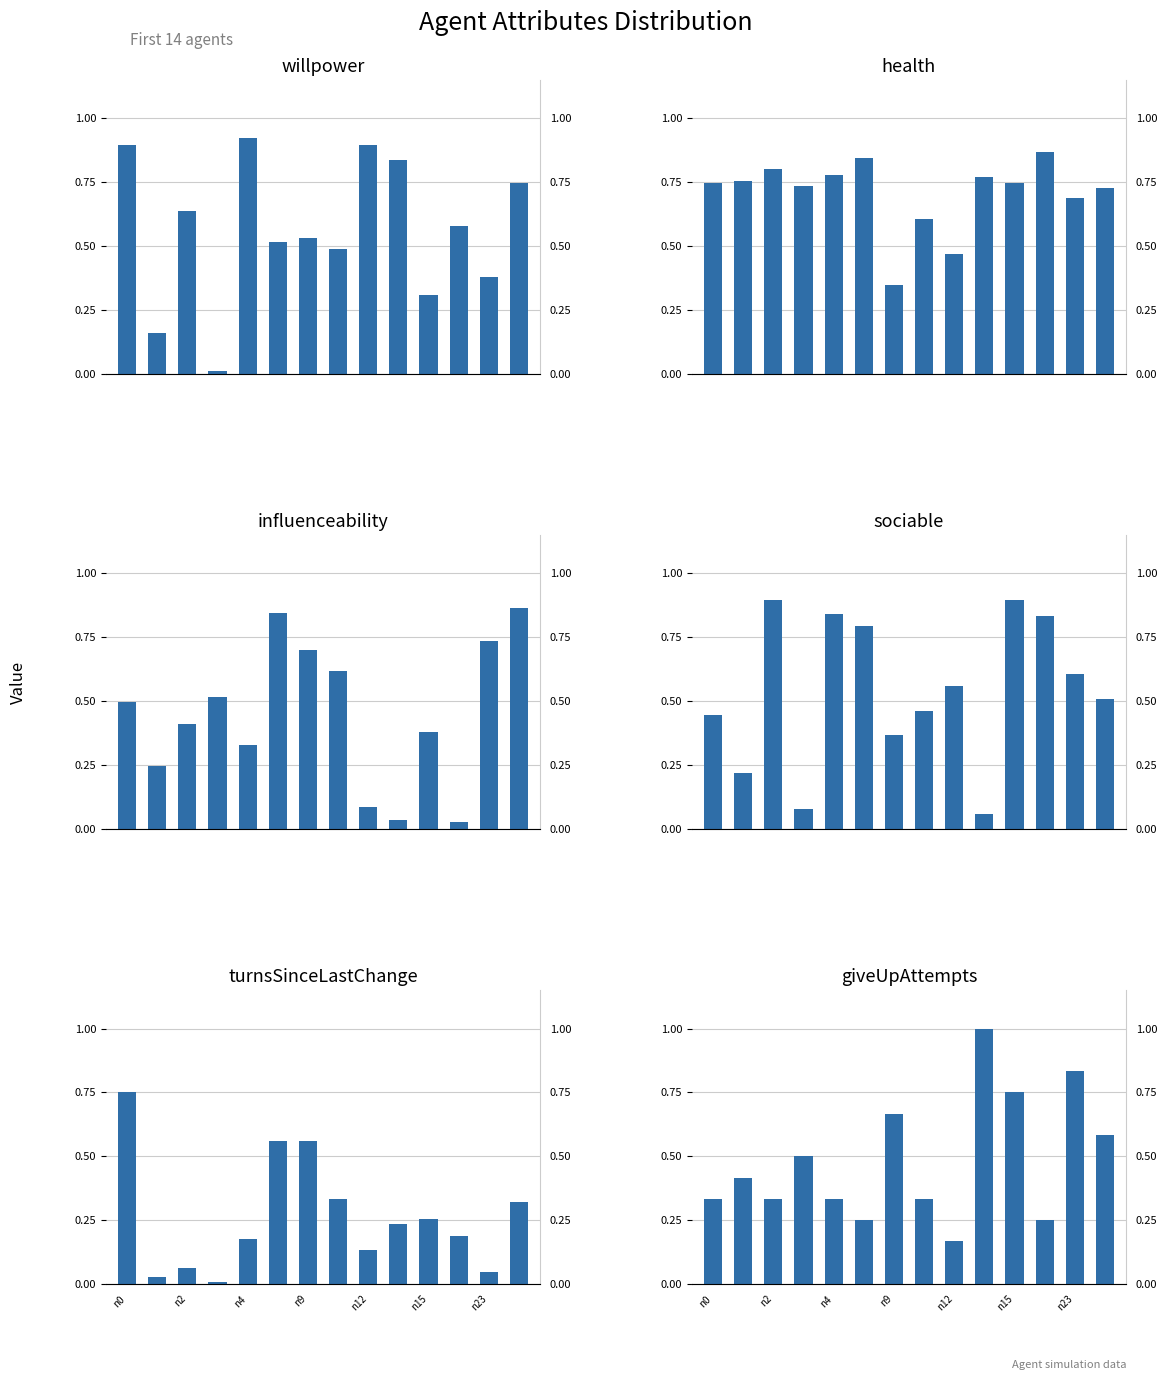

What is the difference between the maximum and second lowest values in the giveUpAttempts series?

0.8